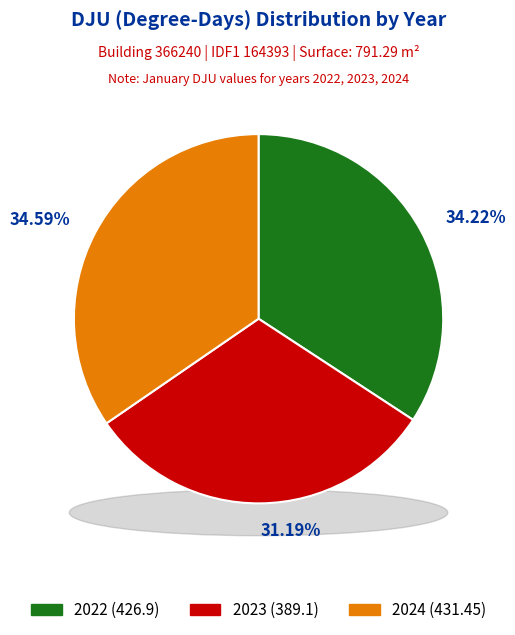

What percentage is the 2023 slice, to the nearest percent?

31%